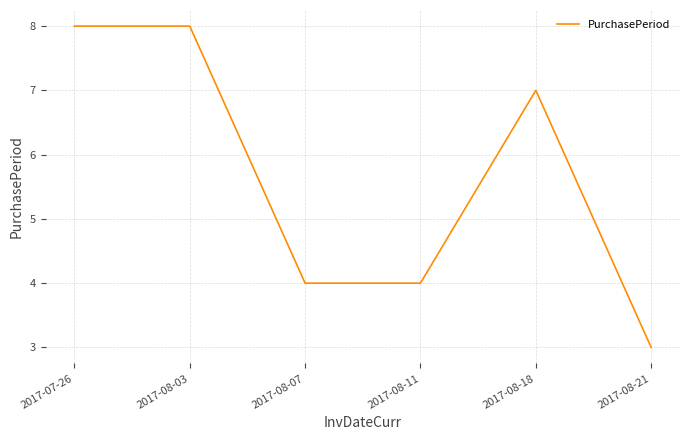

True or false: the data has more than 2 interior local peaks.

False